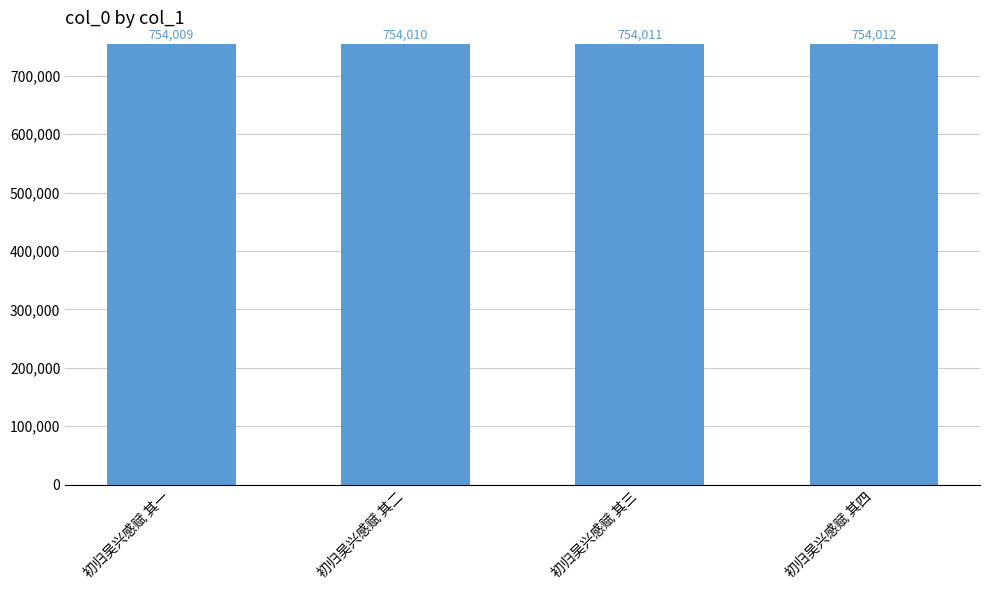

What is the difference between the second highest and second lowest values?

1